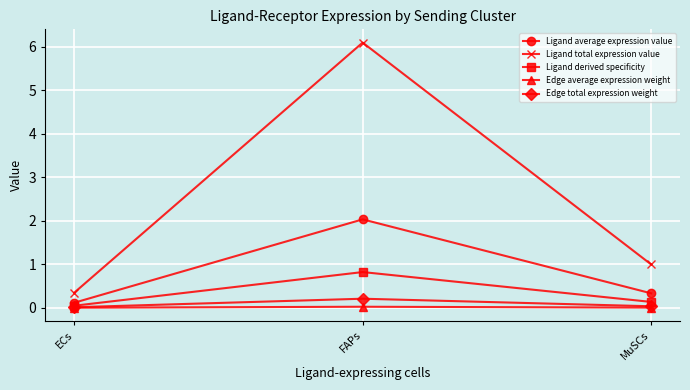

How many series are shown in this chart?

5